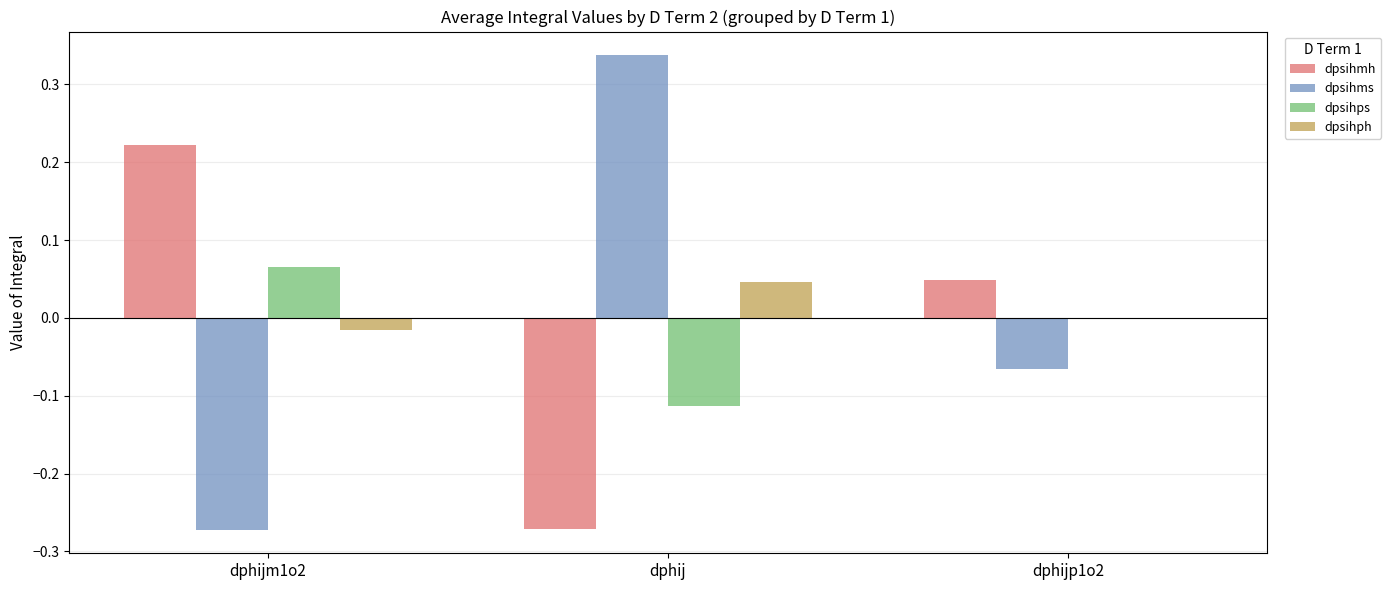

True or false: dpsihps has a value of 0.1 at dphijp1o2.

False